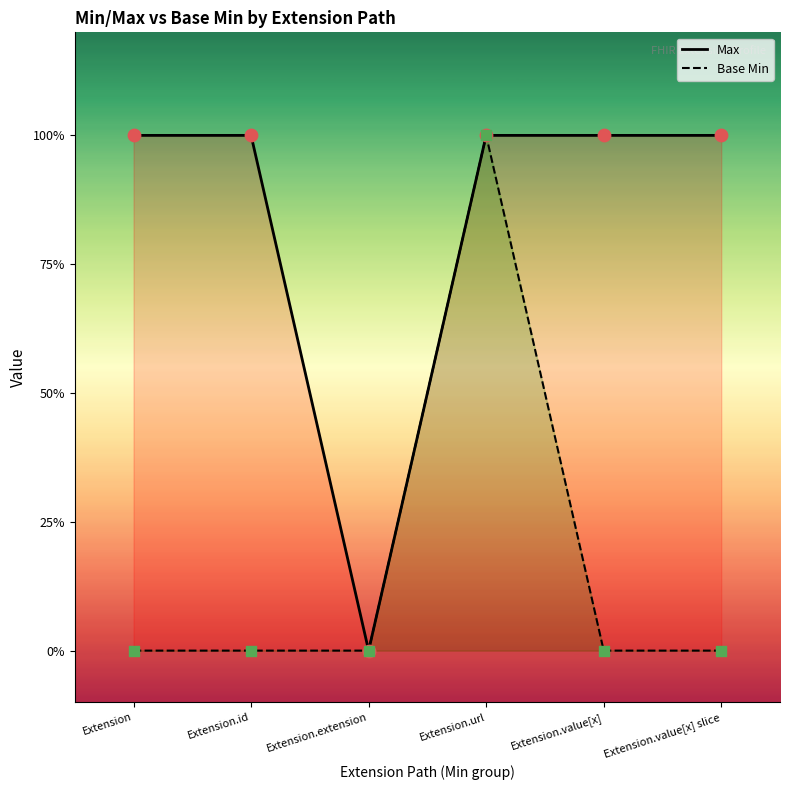

At which category is the sum across all series the highest?

Extension.url